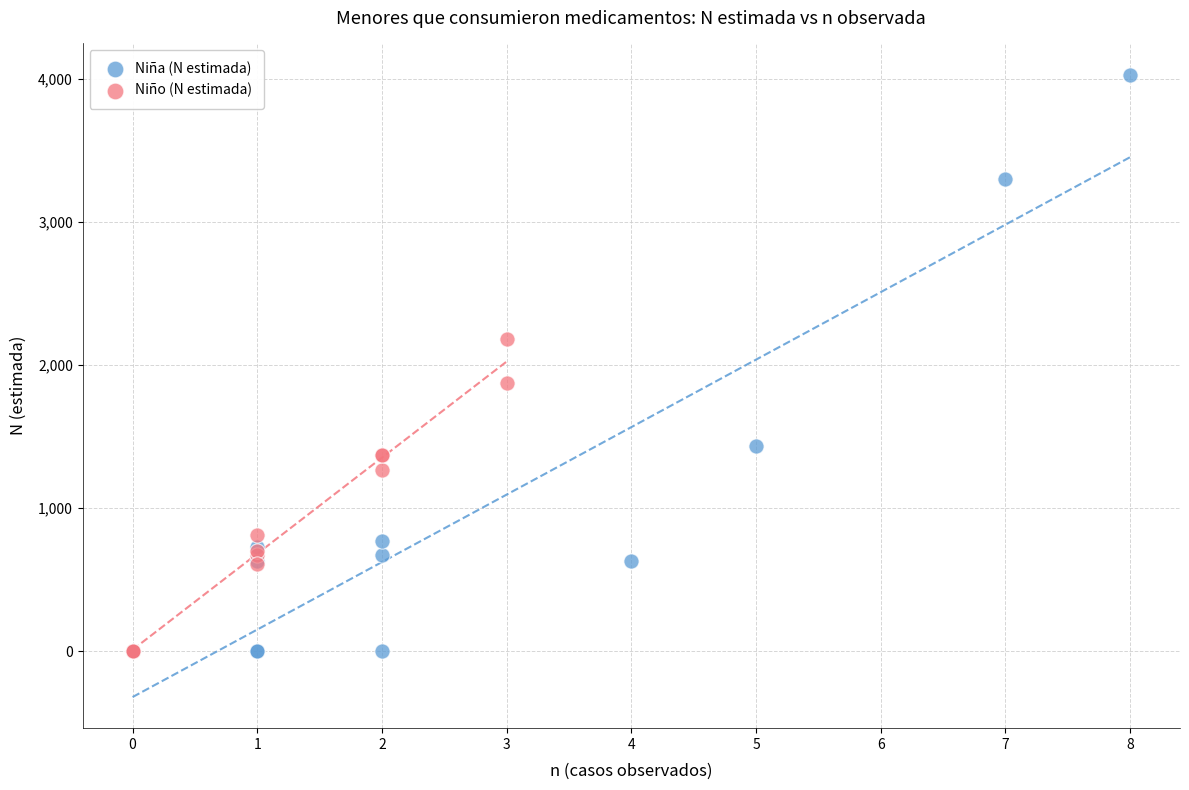

Which series reaches the maximum Y coordinate?

Niña (N estimada)